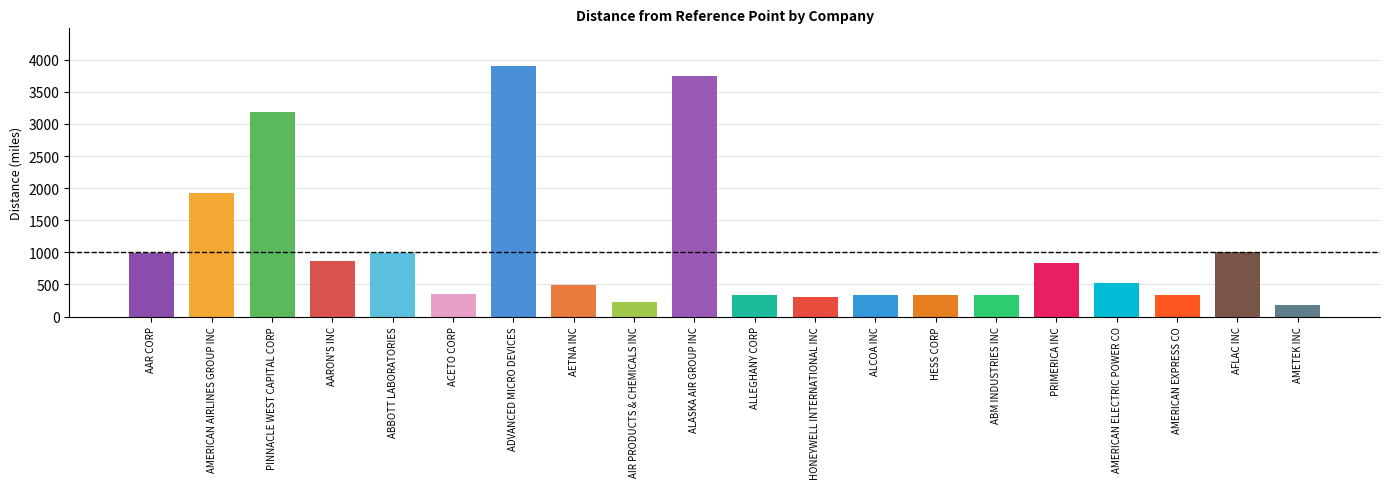

Which label corresponds to the largest value in the chart?

ADVANCED MICRO DEVICES